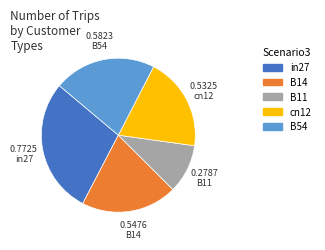

Count the number of slices in the pie.

5